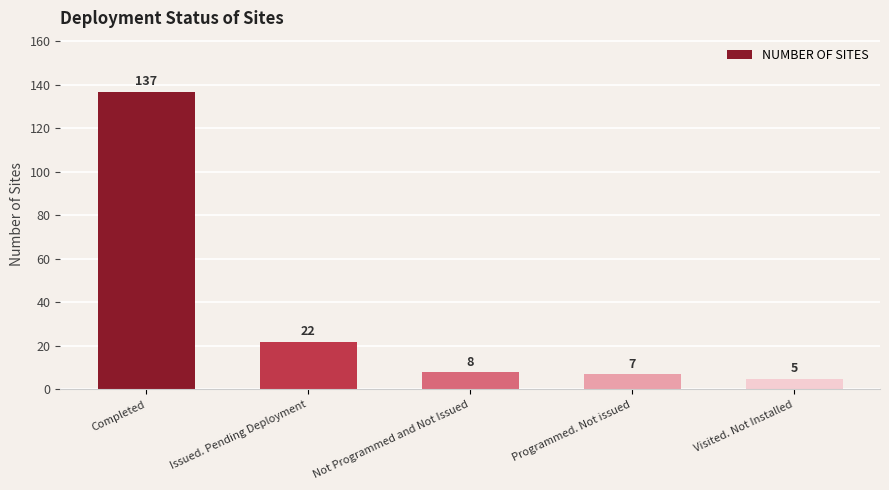

How many bars are there in total?

5